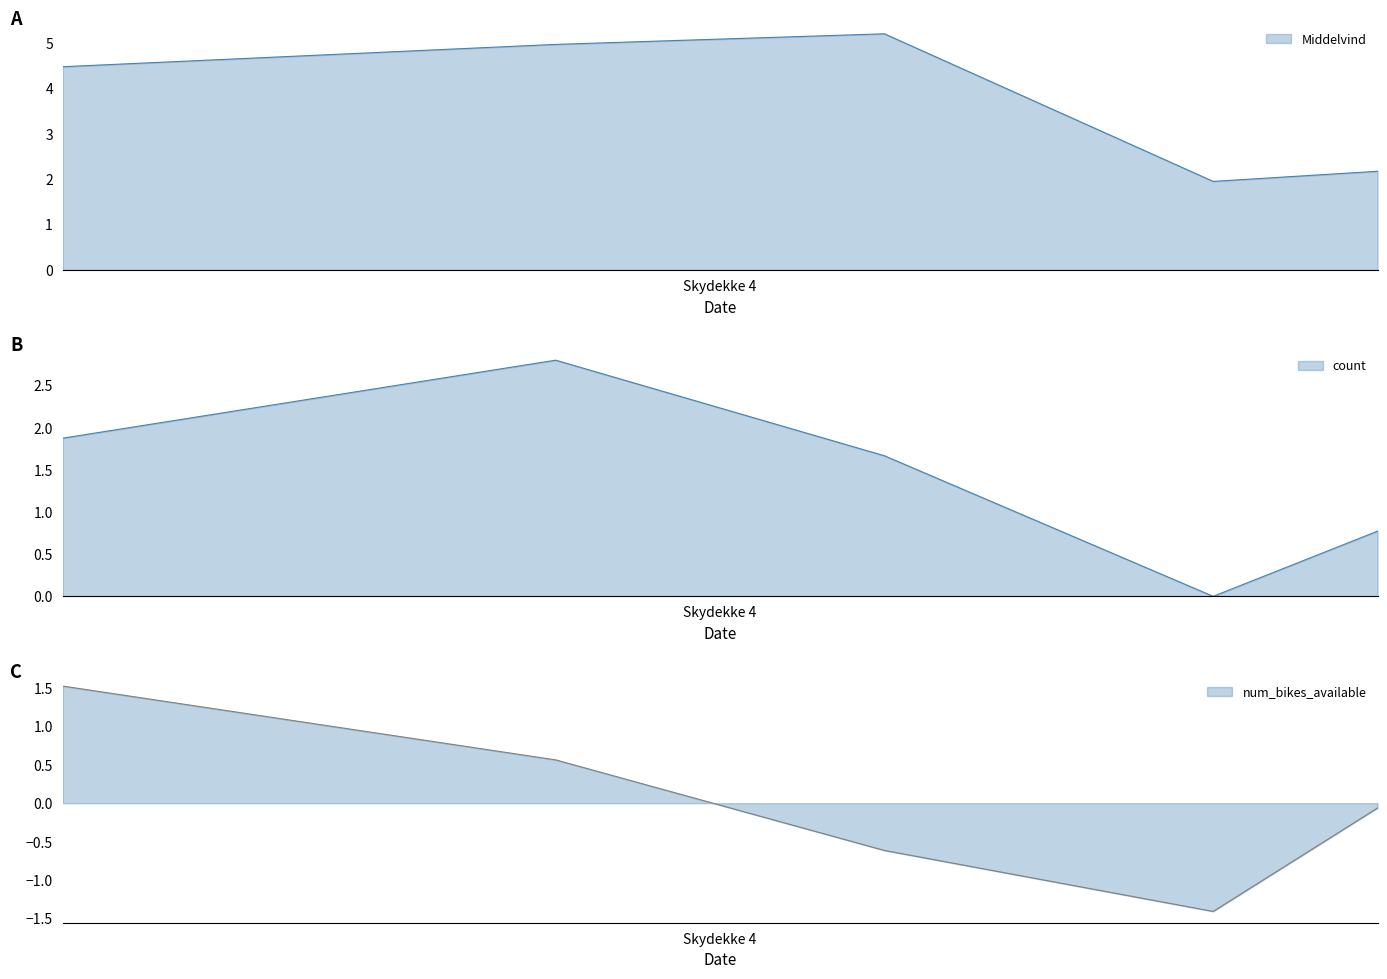

What is the minimum value for num_bikes_available?

-1.4